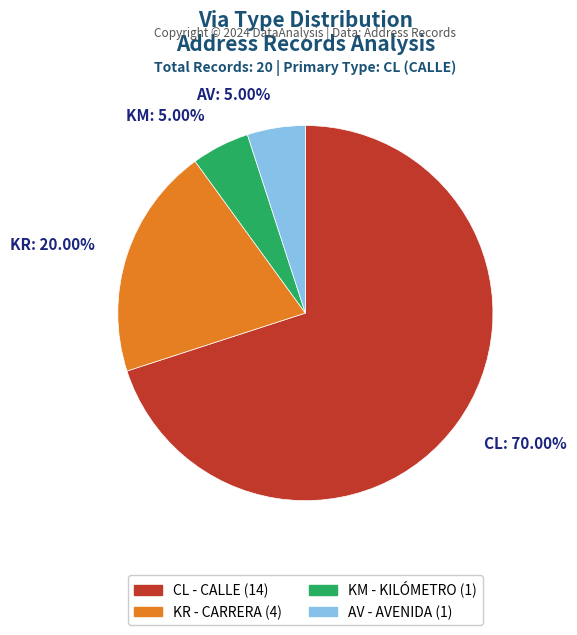

To the nearest percent, what is the combined percentage of CL and KR?

90%